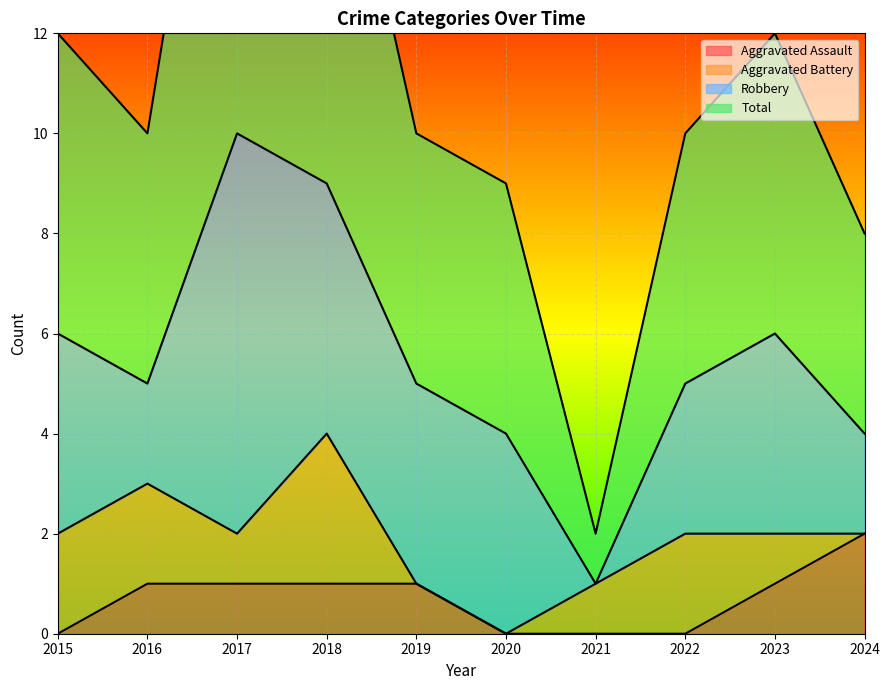

Which series has the largest total across all categories?

Total